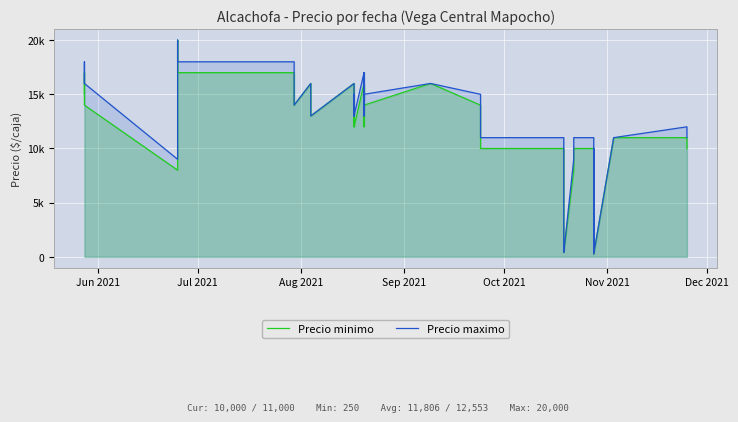

True or false: Precio maximo and Precio minimo intersect in this chart.

False